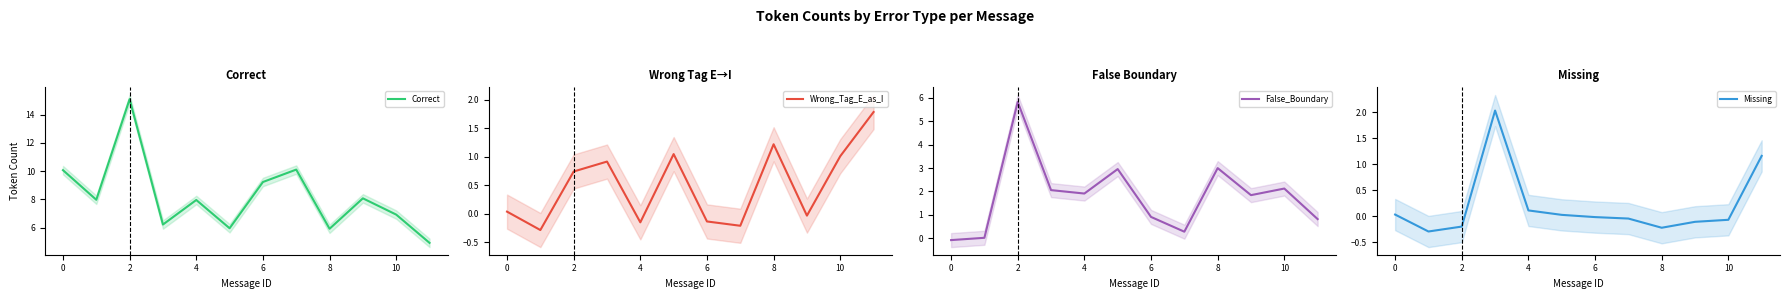

True or false: Correct and False_Boundary cross at least once.

False